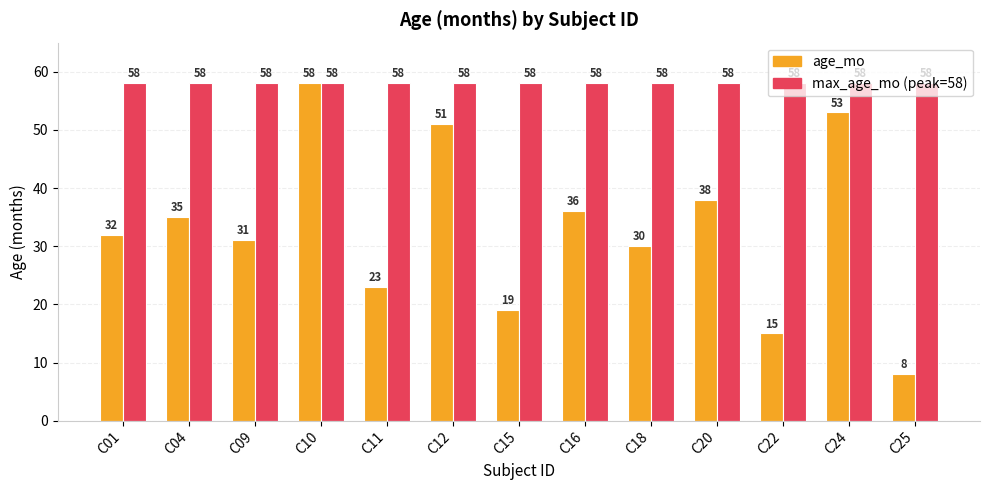

List the labels in order of age_mo value, smallest first.

C25, C22, C15, C11, C18, C09, C01, C04, C16, C20, C12, C24, C10